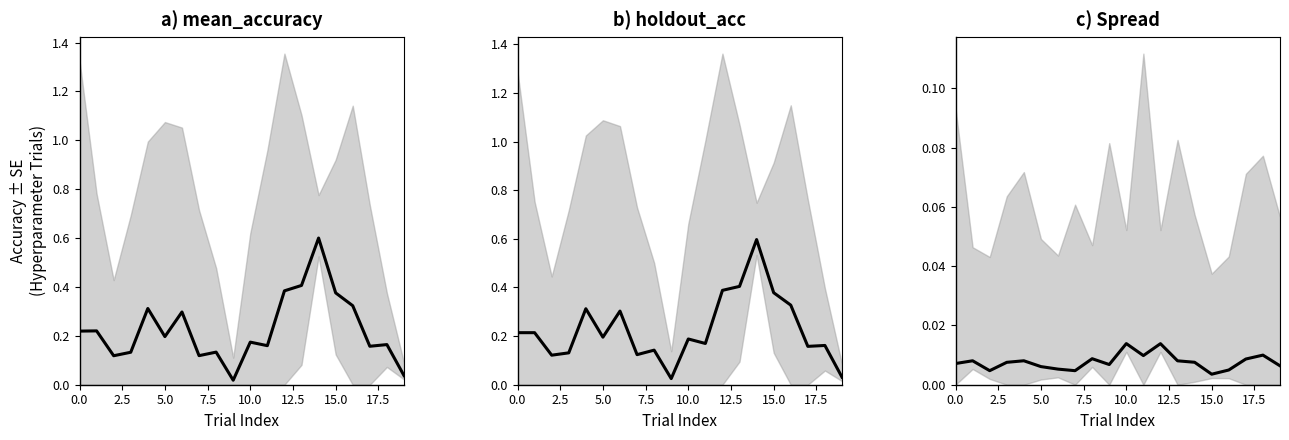

The chart shows a value of 0.0 at 15. True or false?

False